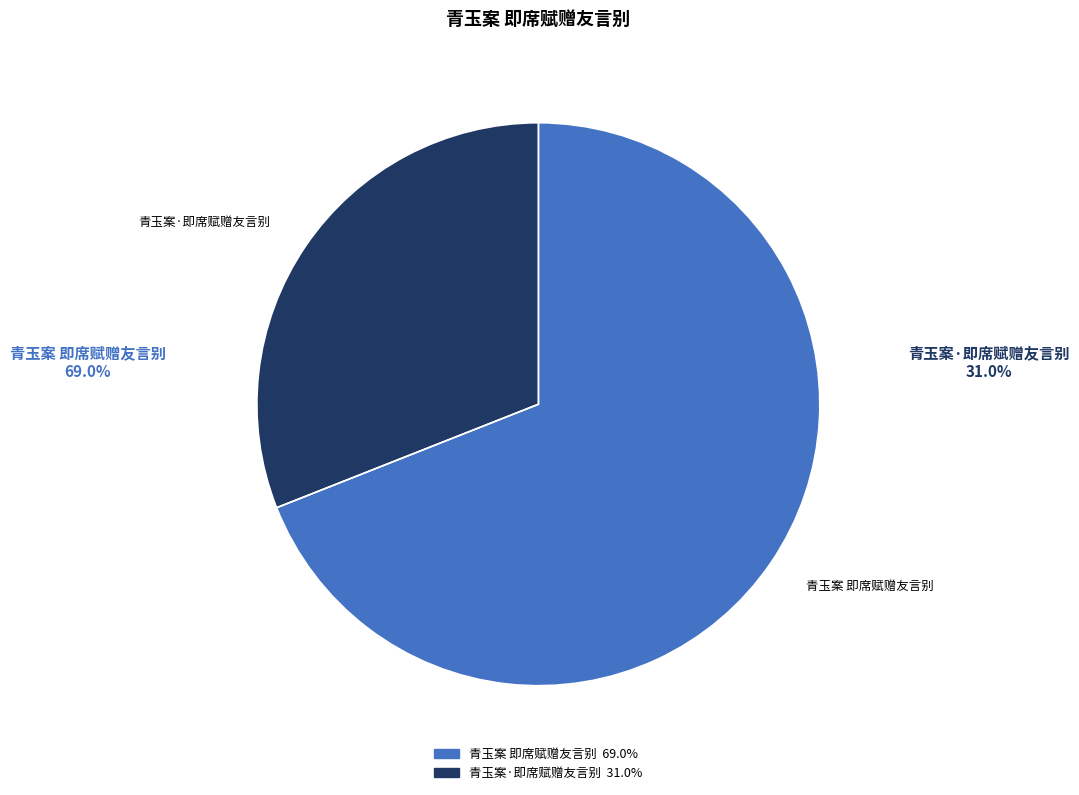

How many segments does this pie chart have?

2